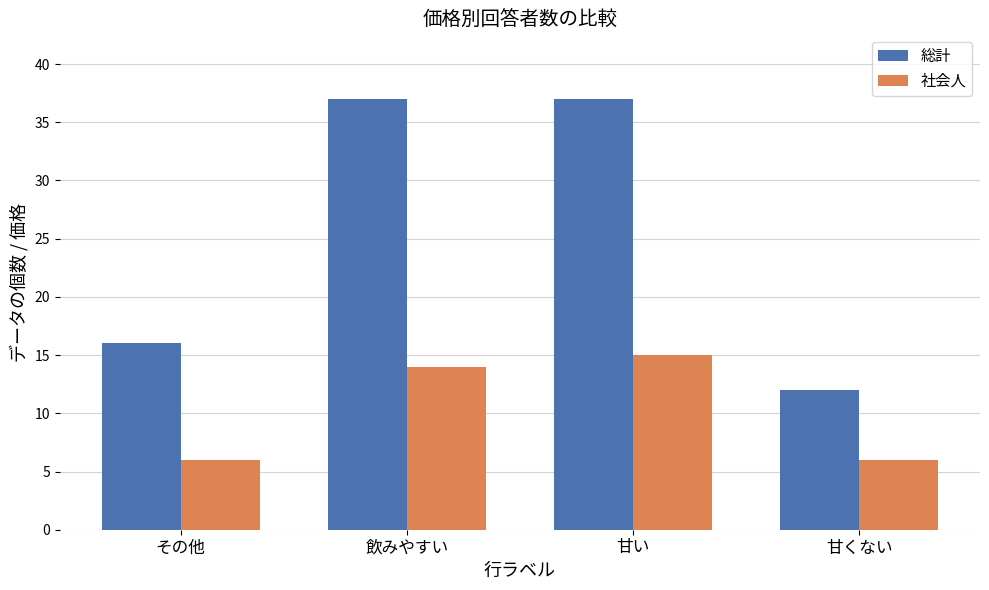

Is it true that 社会人 equals 9 at 飲みやすい?

False